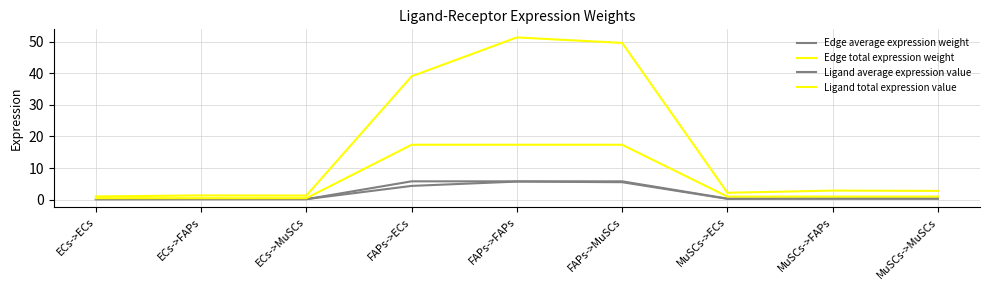

Does the chart have visible grid lines?

Yes